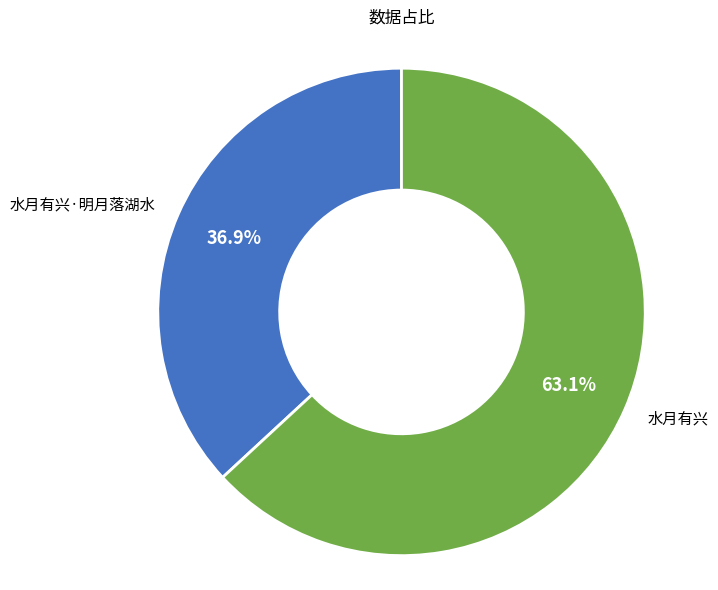

Does any single category account for the majority?

Yes